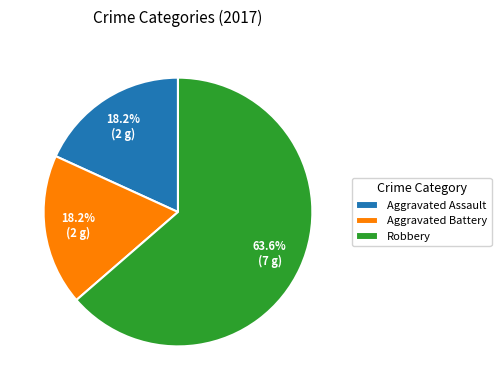

The Aggravated Assault slice represents 30% of the pie. True or false?

False